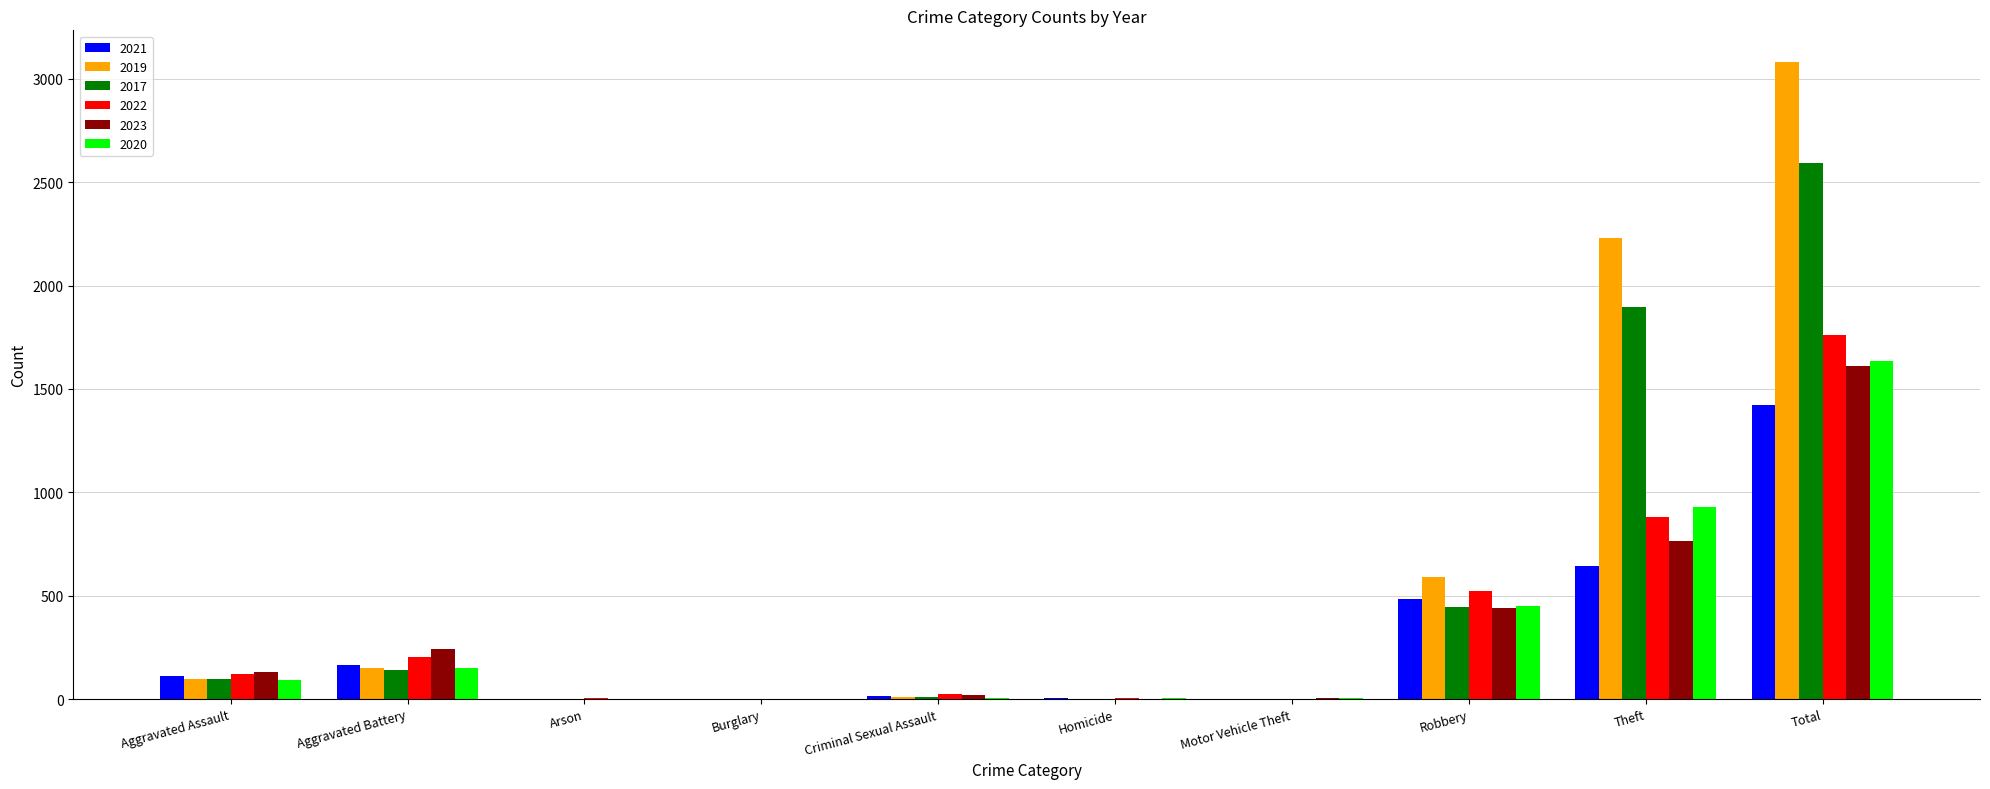

Which category has the highest value in the 2023 series?

Total